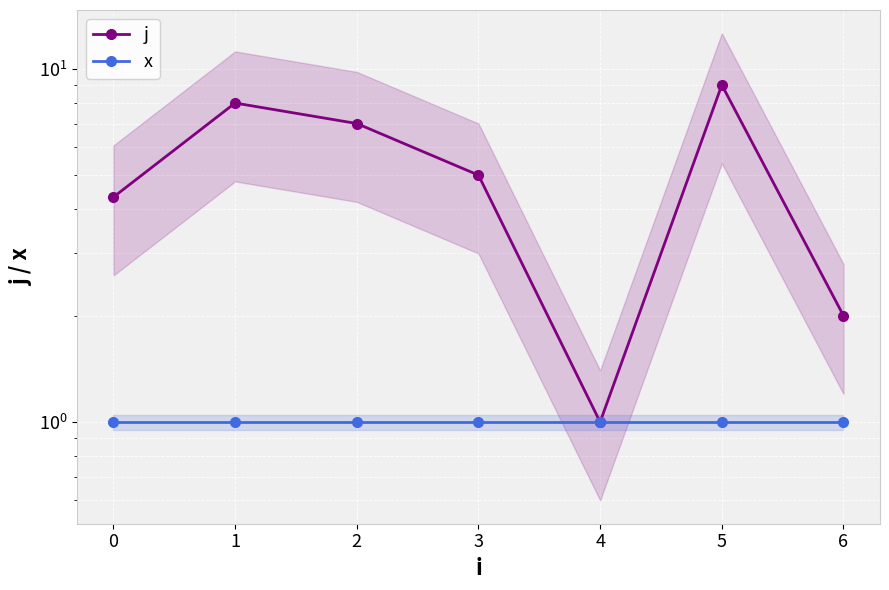

At 4, list the series in order from largest to smallest.

j, x